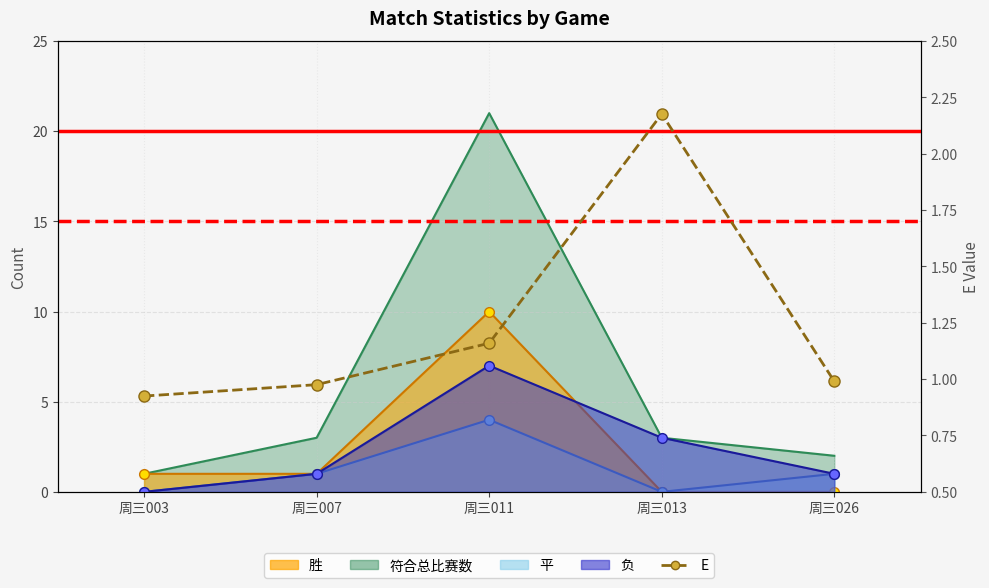

At which category does the chart reach its minimum across all series?

周三003